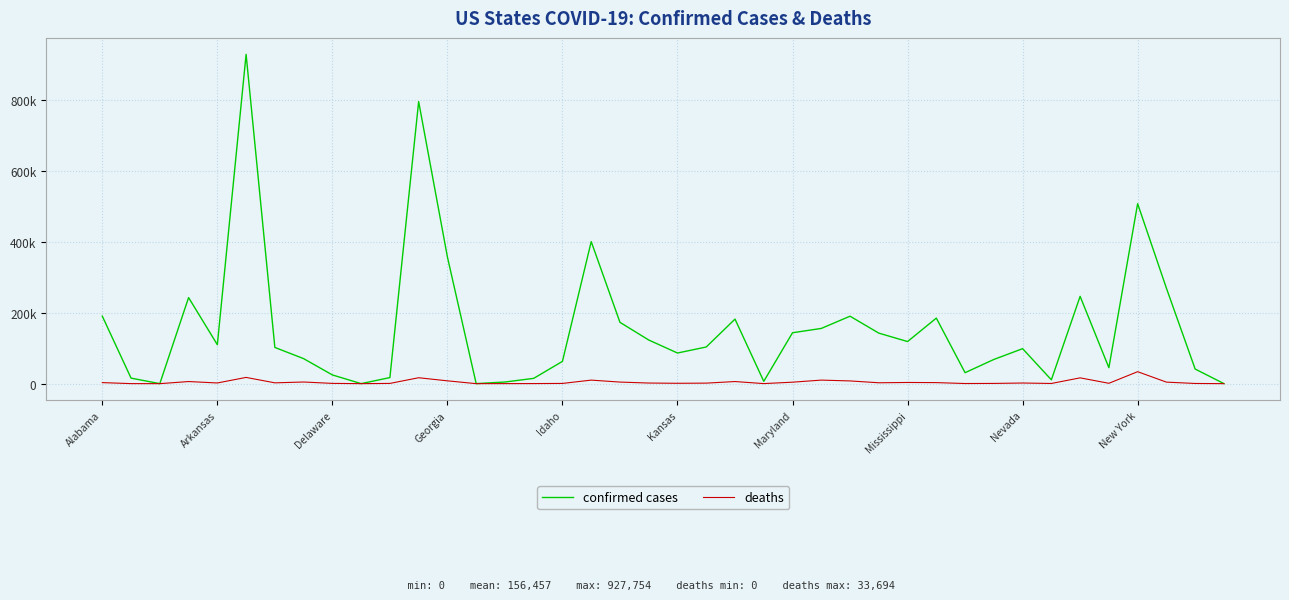

Which category has the lowest value in the confirmed cases series?

Delaware